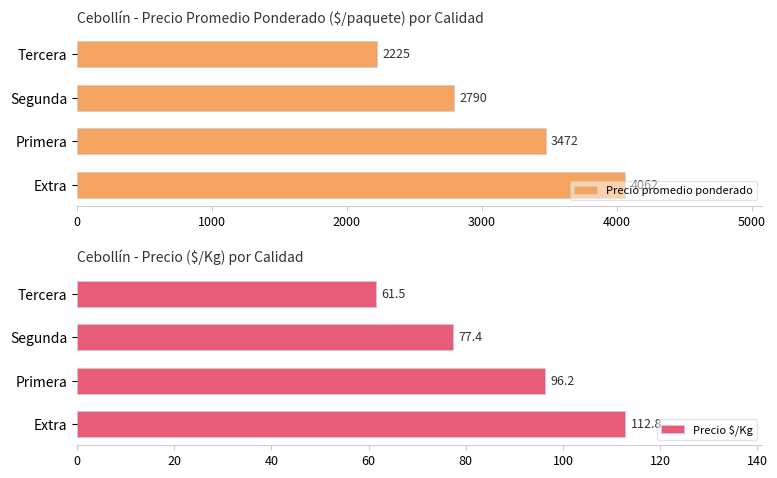

Is it true that Precio promedio ponderado equals 1570.0 at Segunda?

False